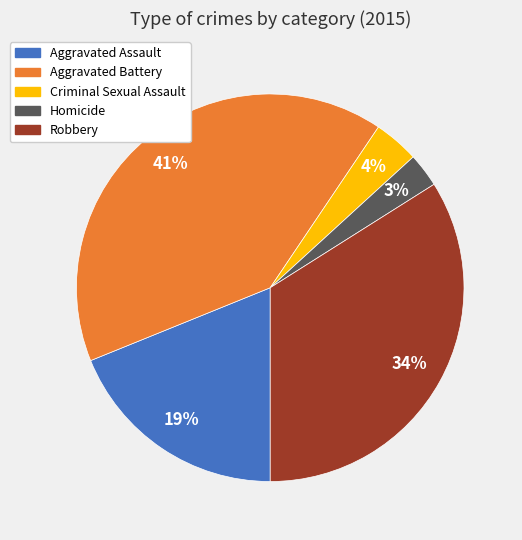

Do Aggravated Battery and Robbery together represent more than half of the pie?

Yes